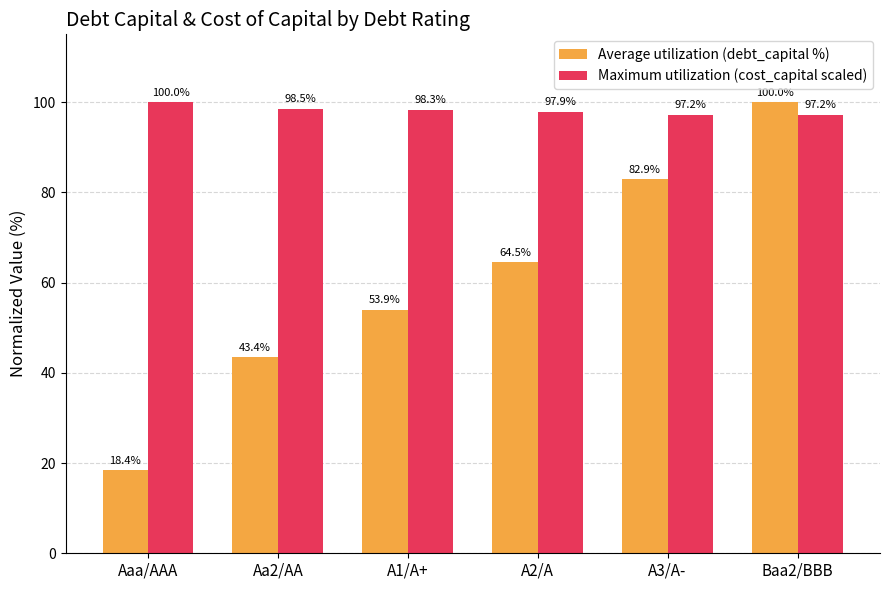

What is the minimum value shown in the chart?

18.4